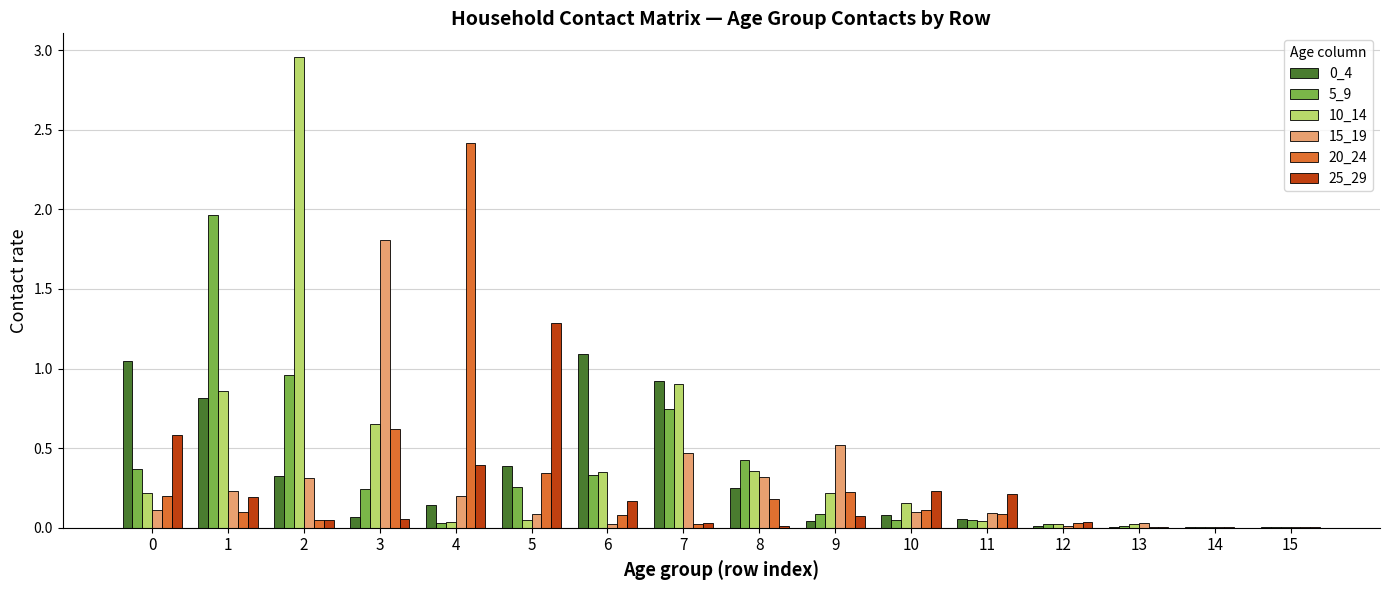

What is the total value across all series at 1?

4.2